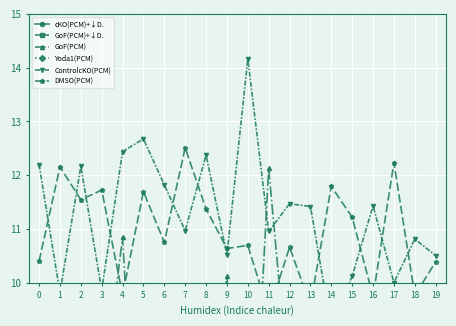

Which label corresponds to the largest value in the chart?

10